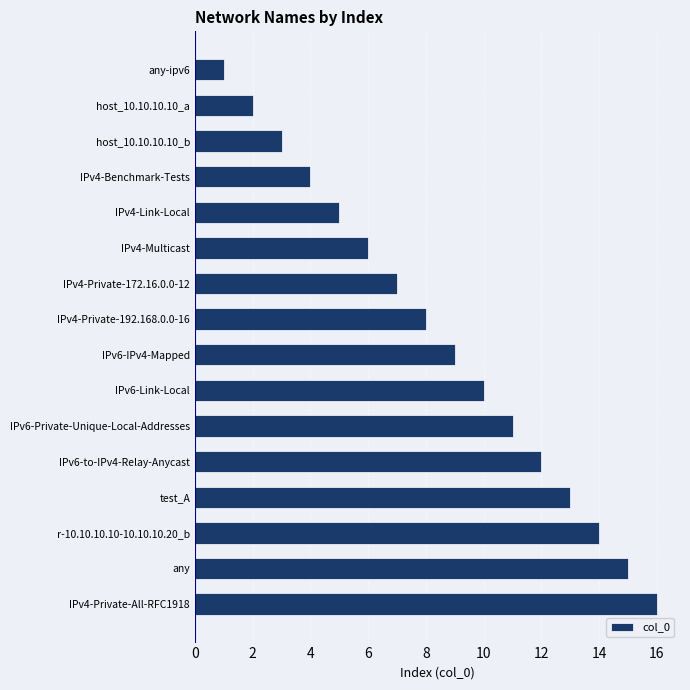

How many series are shown in this chart?

1